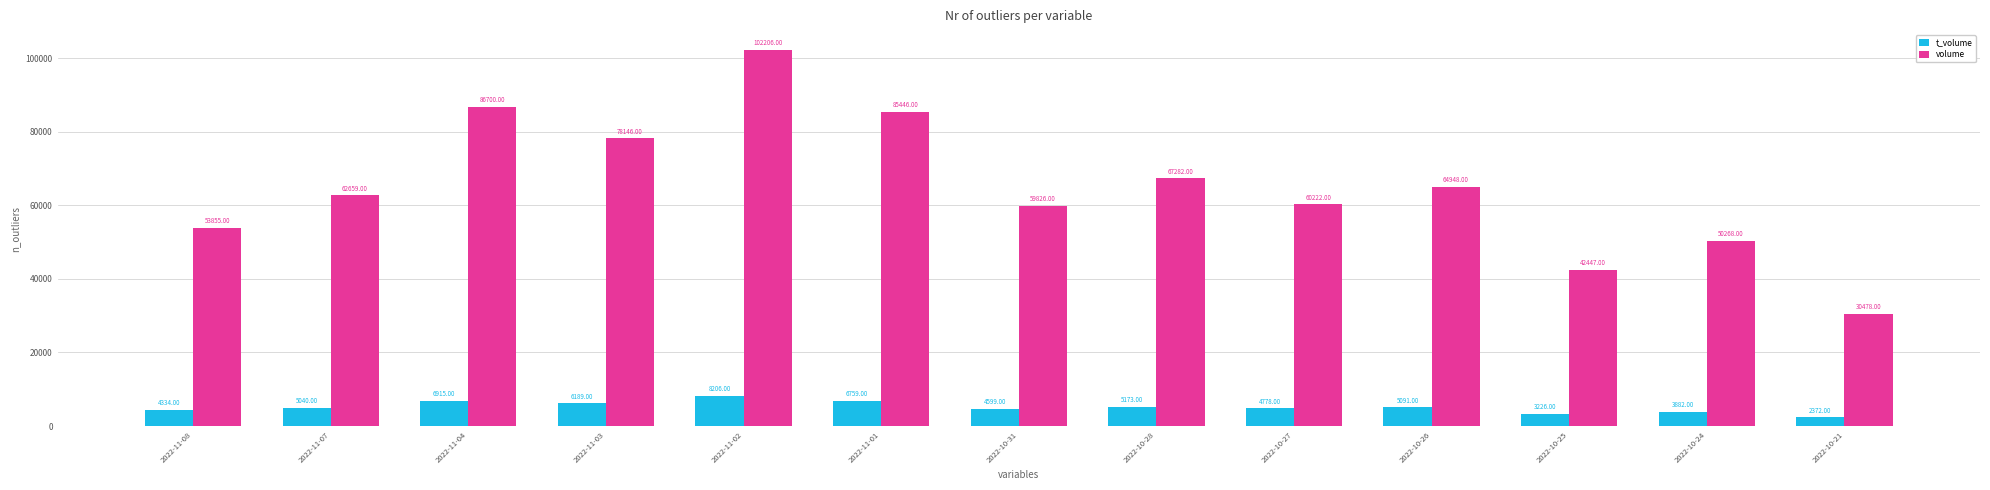

At how many categories does at least one series exceed 38481?

12